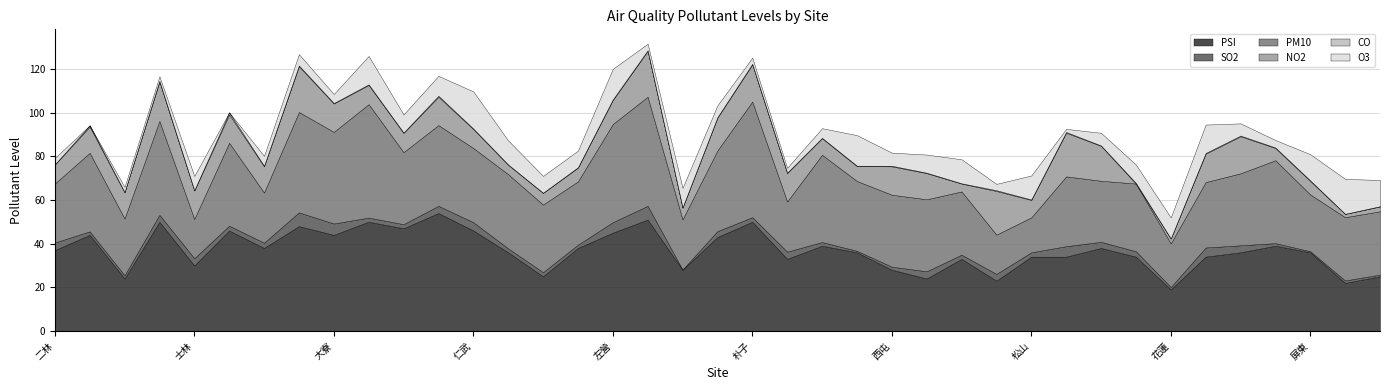

Does the chart have visible grid lines?

Yes